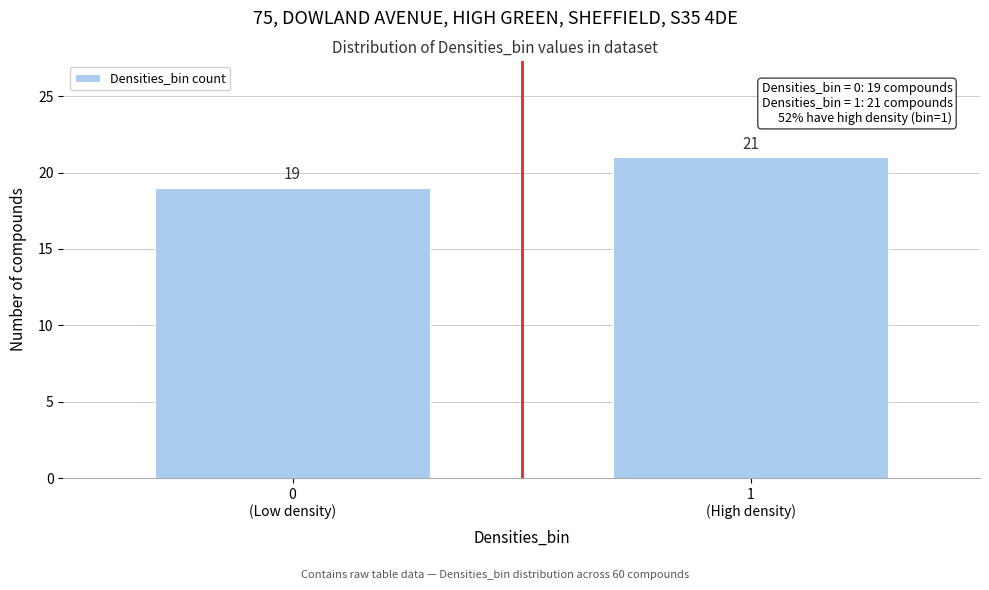

Reading right to left, transcribe all the data shown in this chart.

21	19